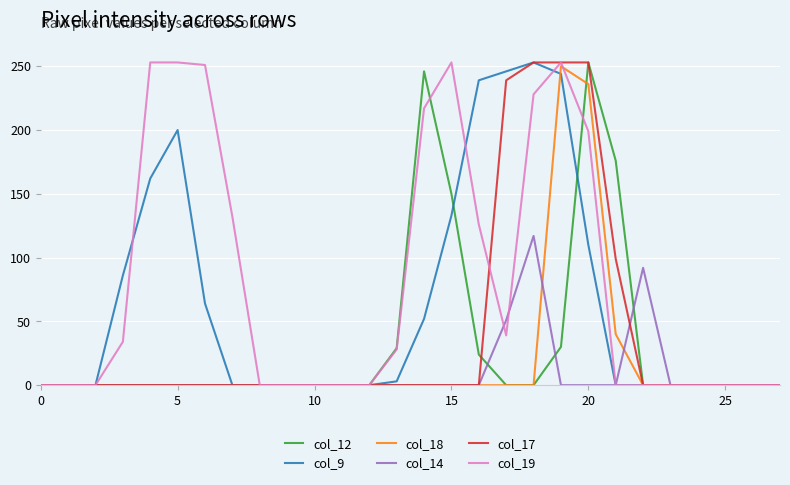

Which series has the largest total across all categories?

col_19